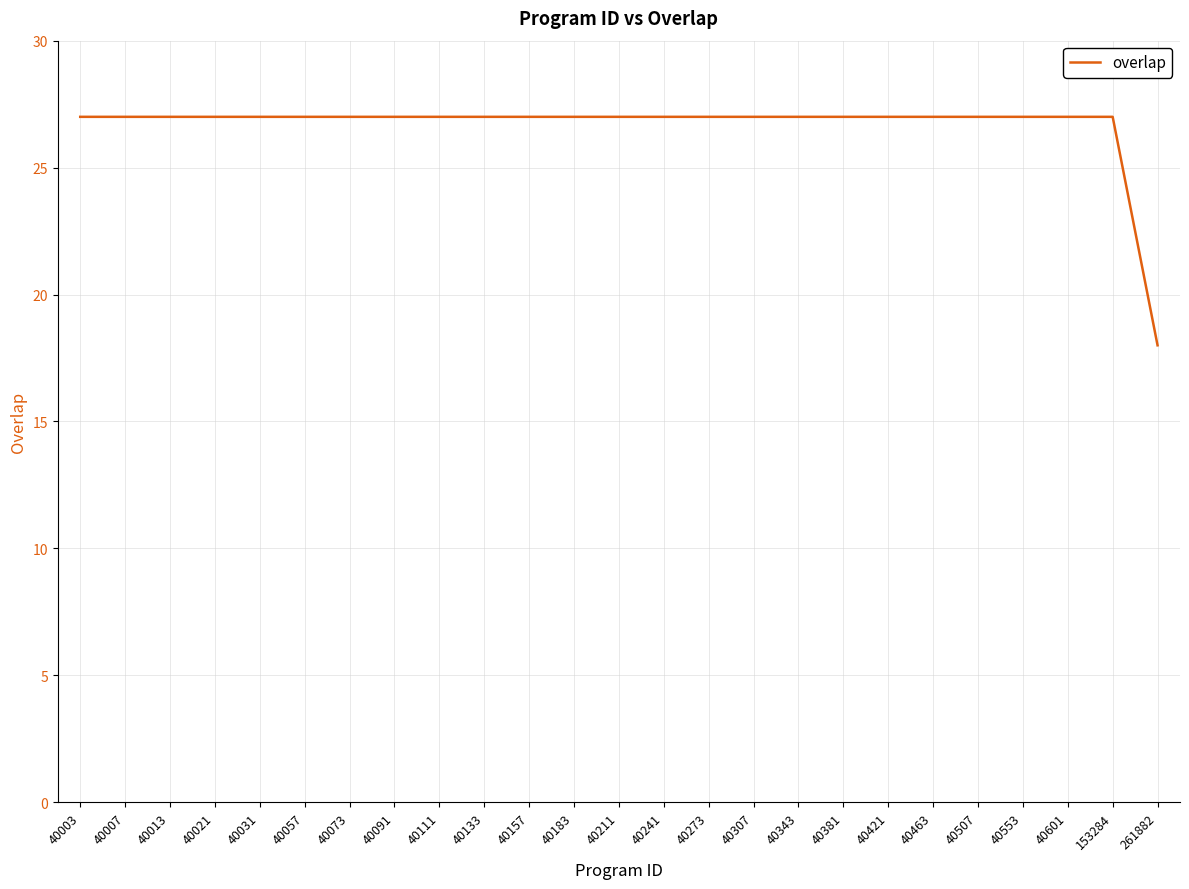

Count the values in the range 27 to 28.

24